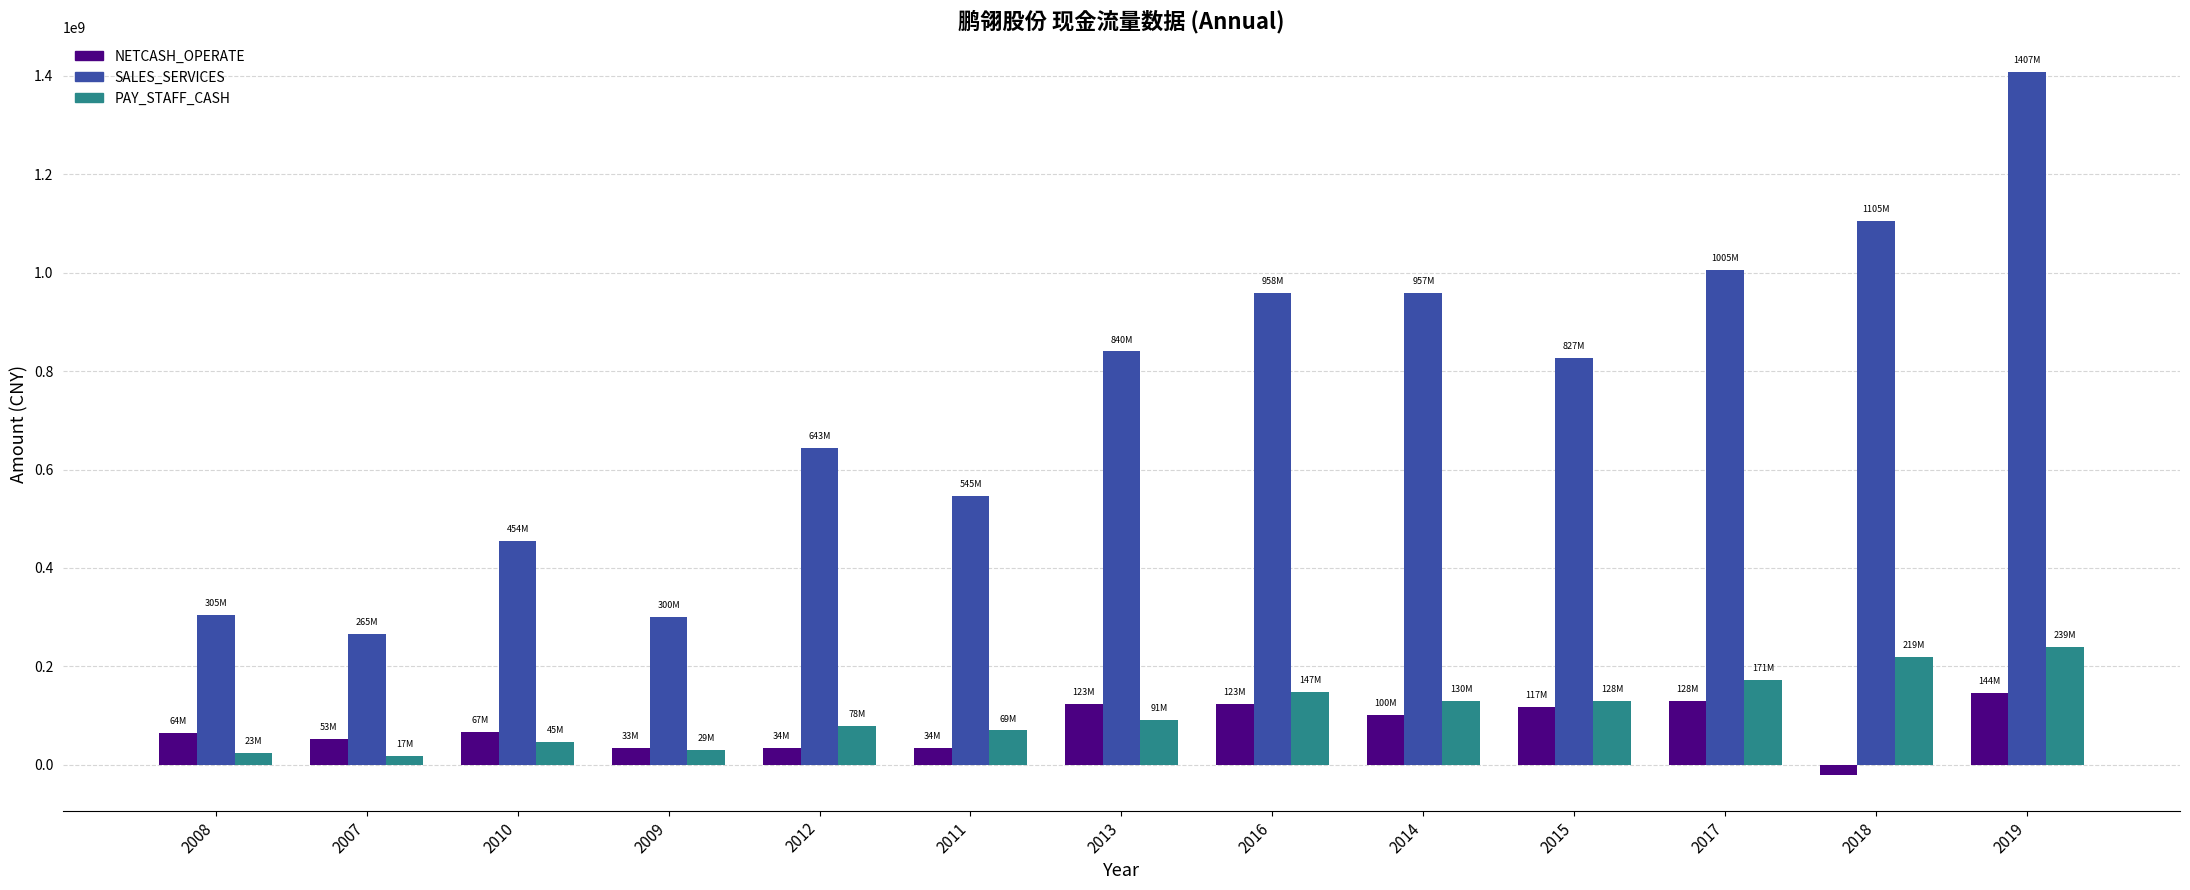

Where is SALES_SERVICES nearest to the value 836465617?

2013